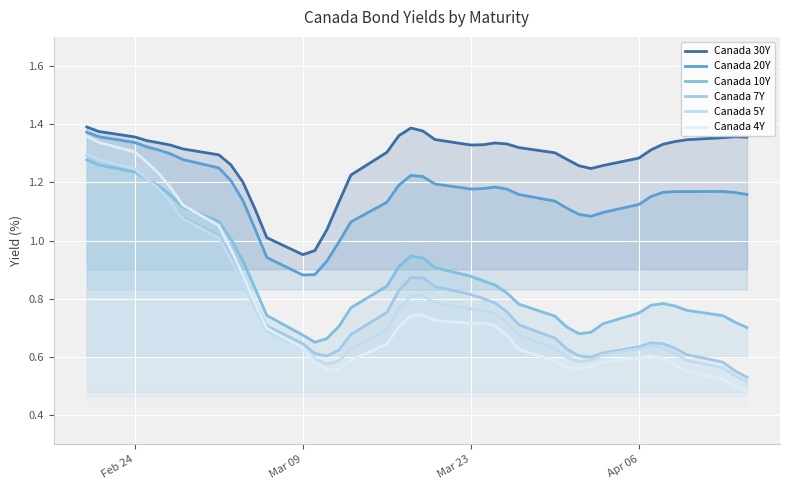

Does the chart display data point markers on the line(s)?

No